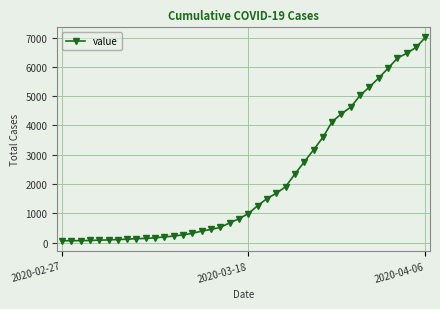

What is the greatest value displayed?

7003